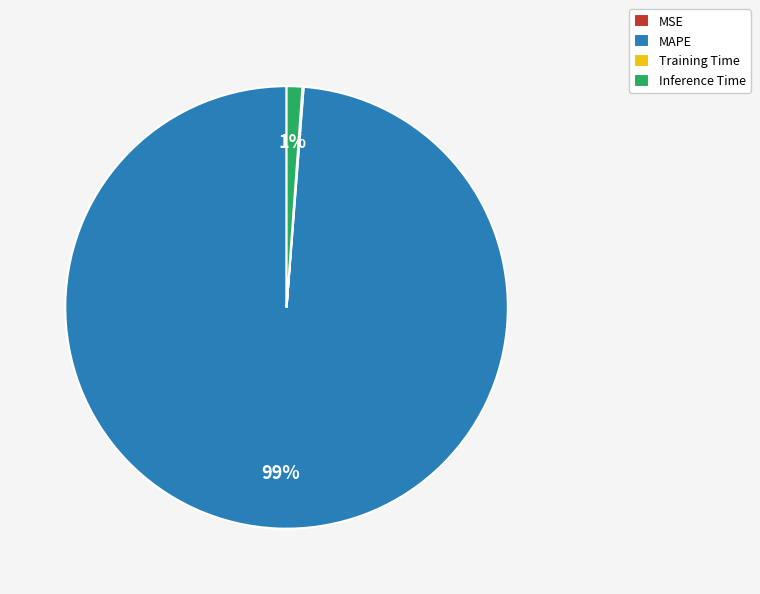

What is the majority slice?

MAPE